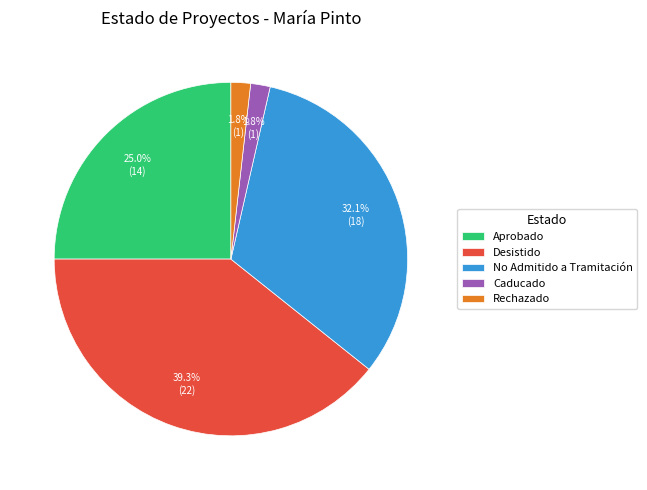

Does any single category account for the majority?

No